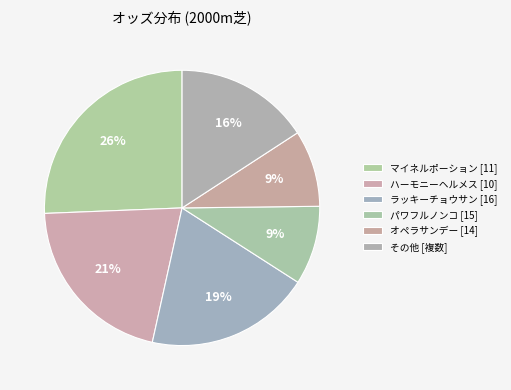

Count the number of slices in the pie.

6